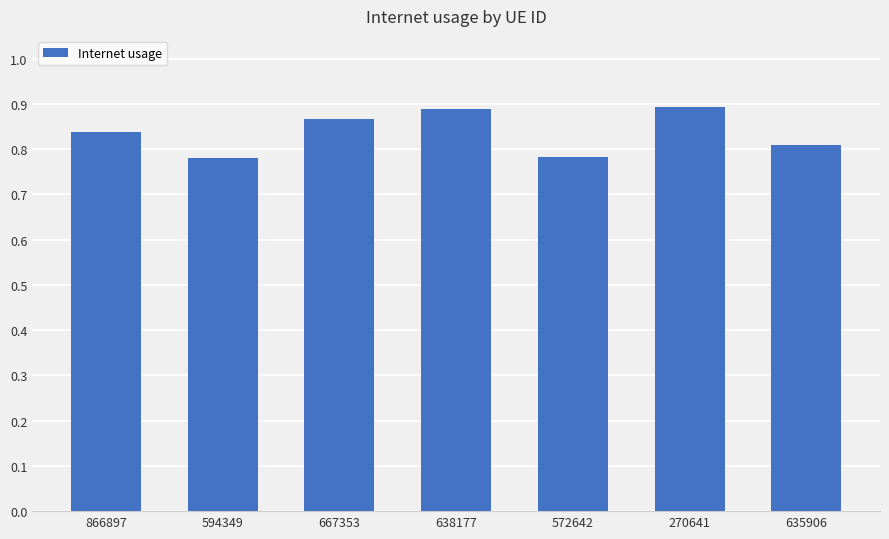

The value at 866897 is 0.8. True or false?

True